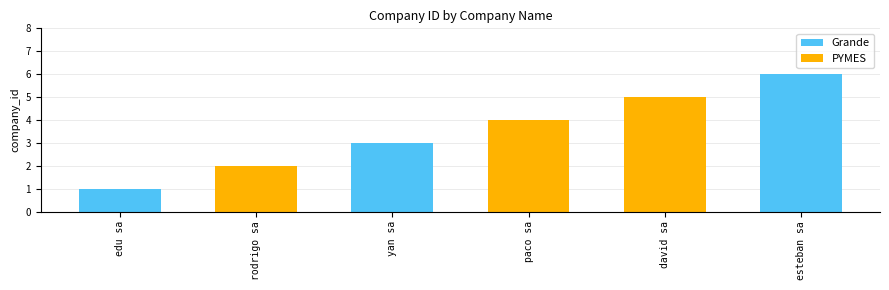

What value does the data have at david sa?

5